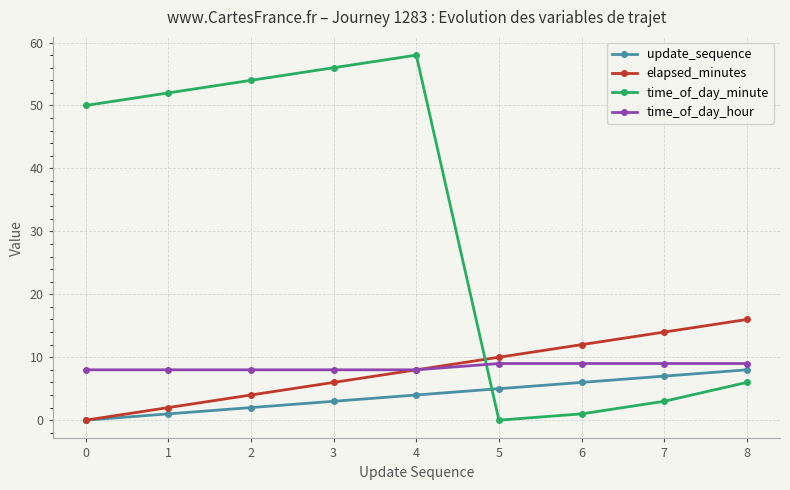

True or false: update_sequence has more than 2 interior local peaks.

False